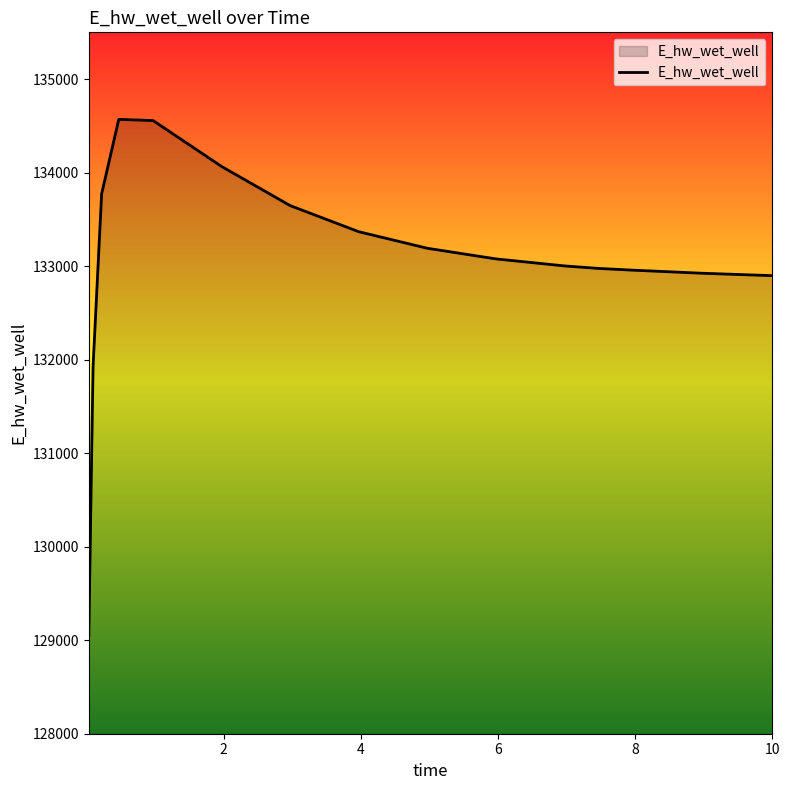

What is the smallest value displayed?

129048.5